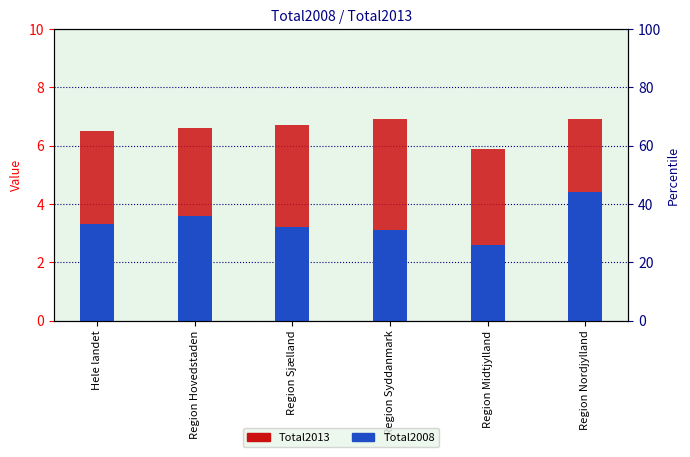

What is the difference between the maximum and minimum values in the Total2013 series?

1.0